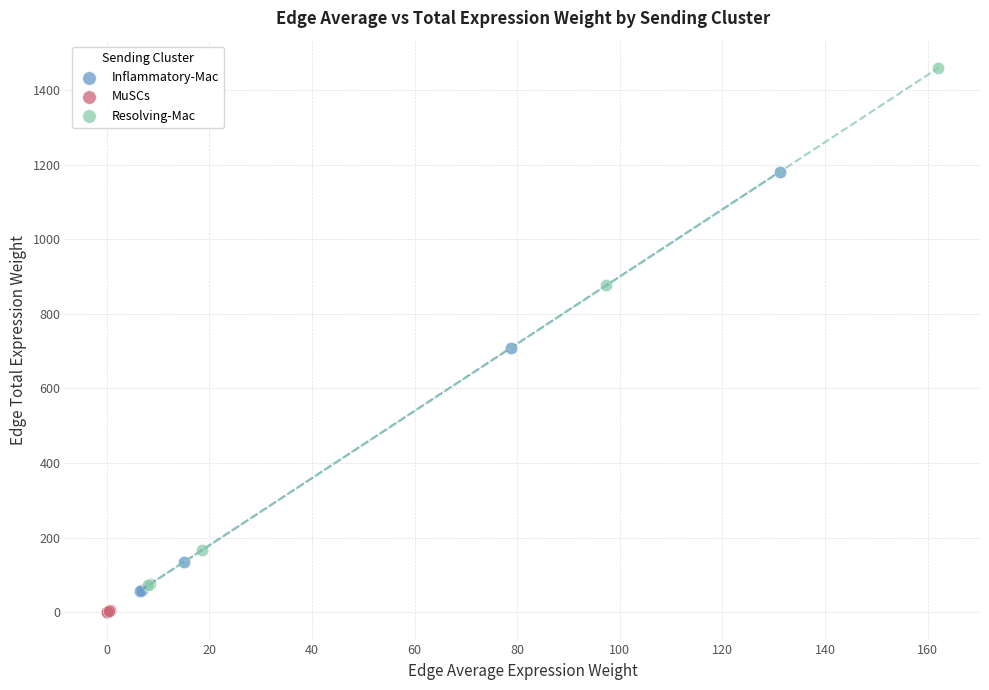

Which series reaches the maximum Y coordinate?

Resolving-Mac